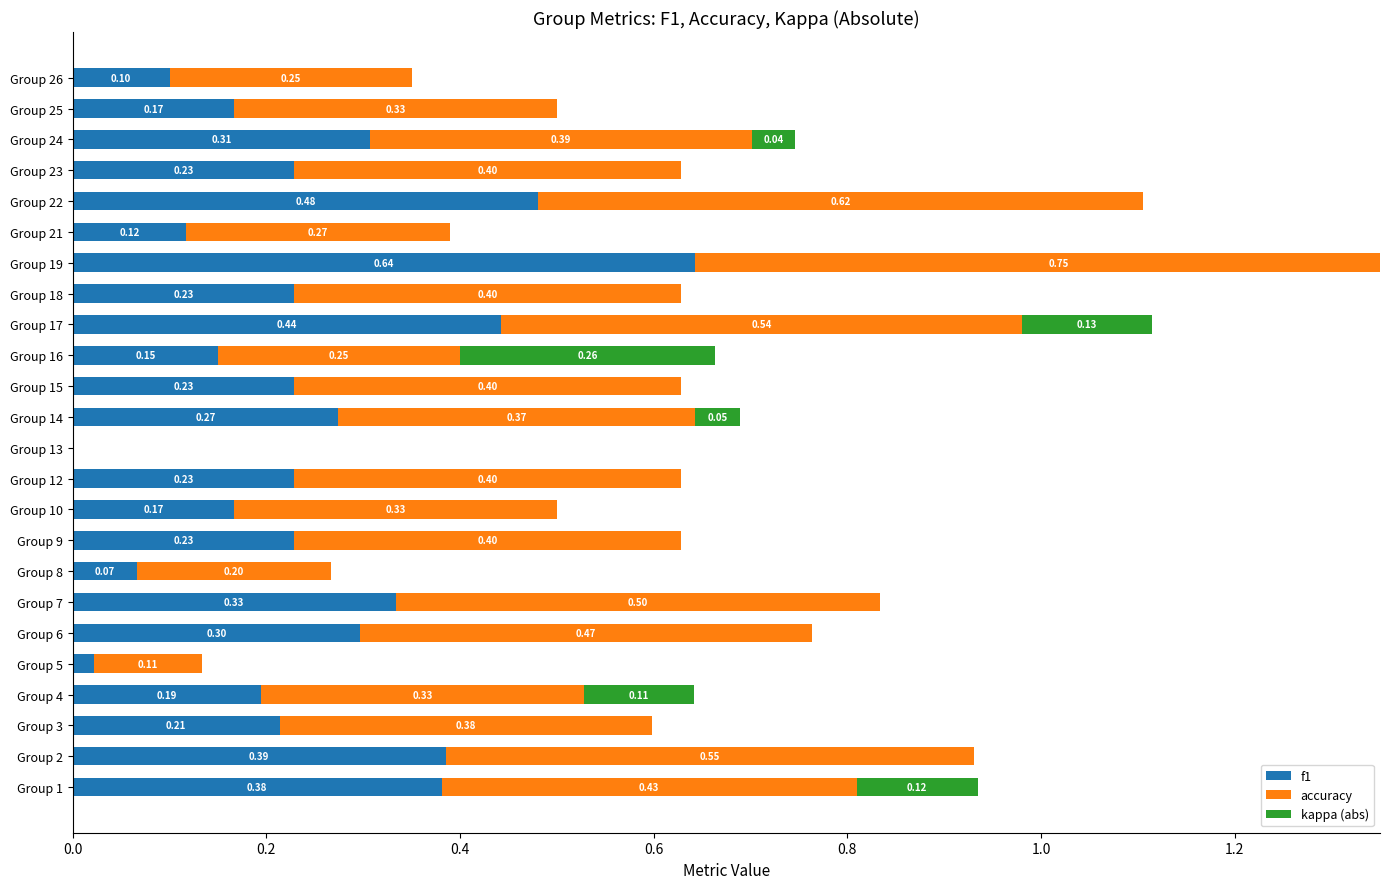

True or false: accuracy has a value of 0.7 at Group 6.

False